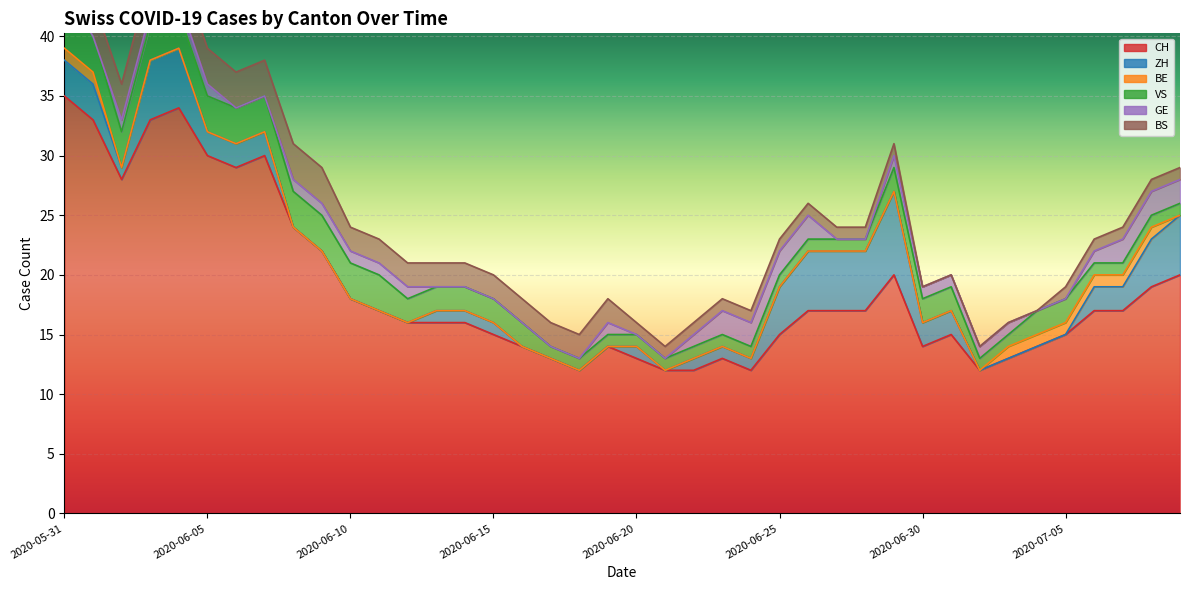

What is the total value across all series at 2020-07-02?

14